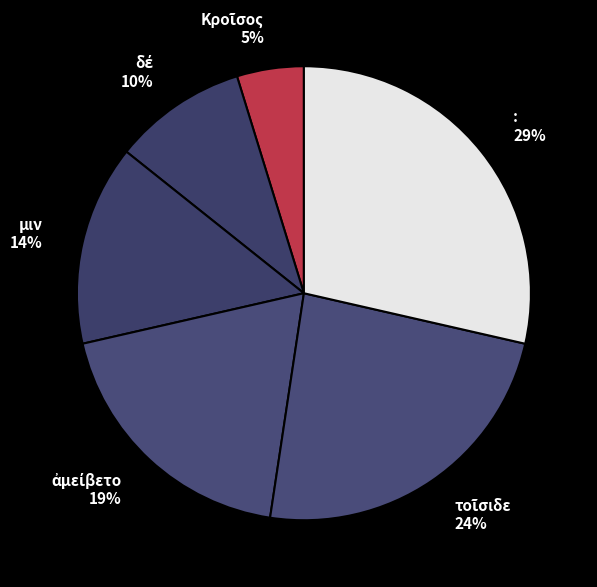

To the nearest percent, what is the difference between the largest and smallest slice percentages?

24%